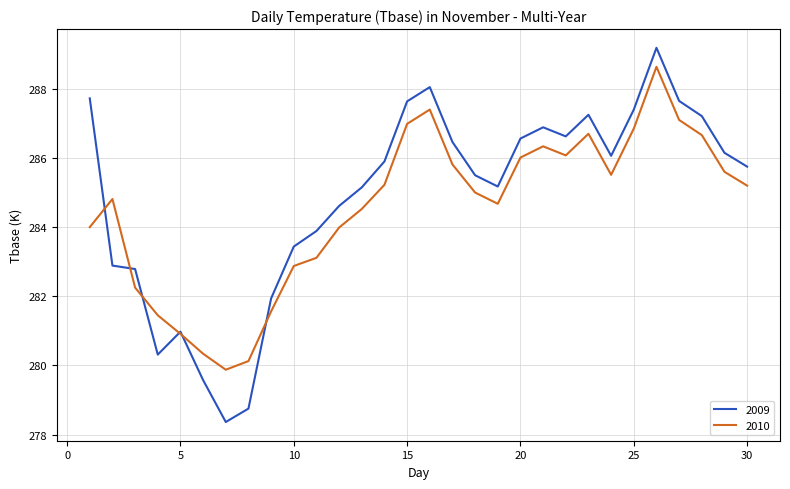

What is the smallest value displayed?

278.4